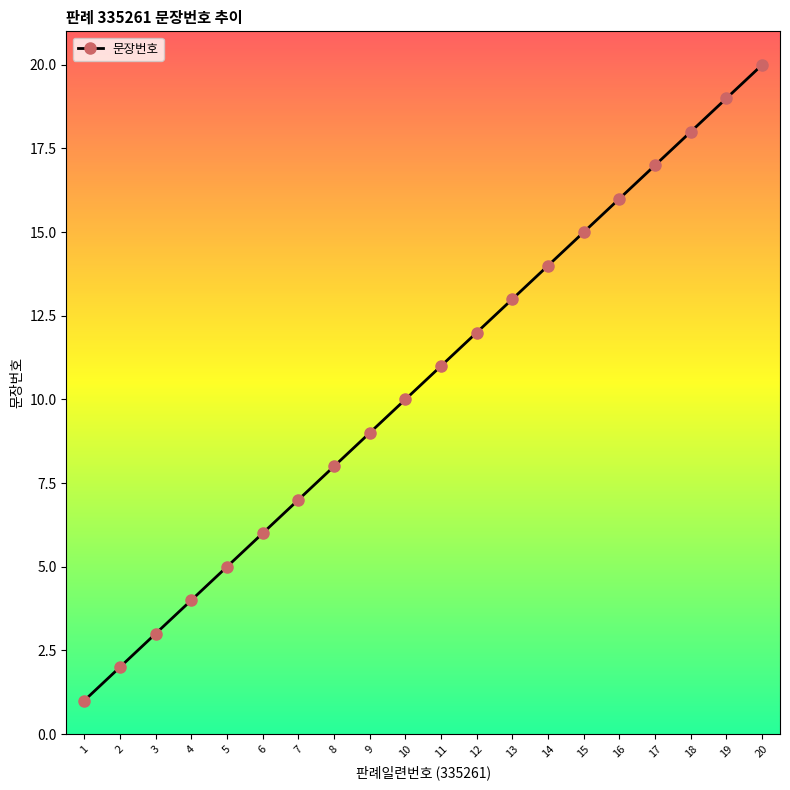

Where is the data nearest to the value 10?

10